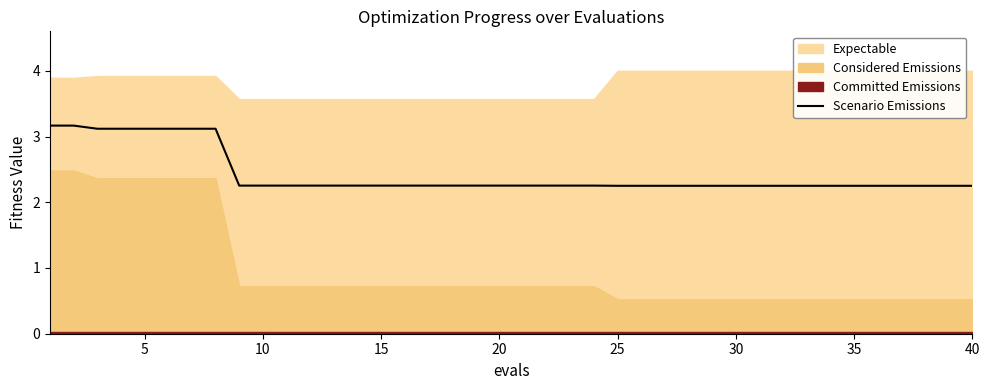

What is the difference between the maximum and minimum values?

0.9